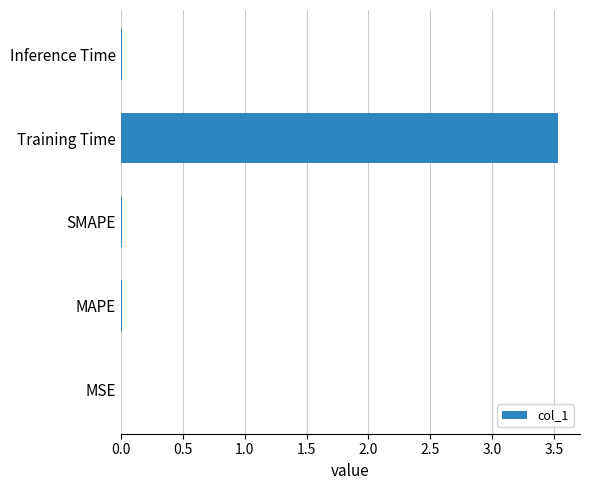

What is the sum of all values?

3.6